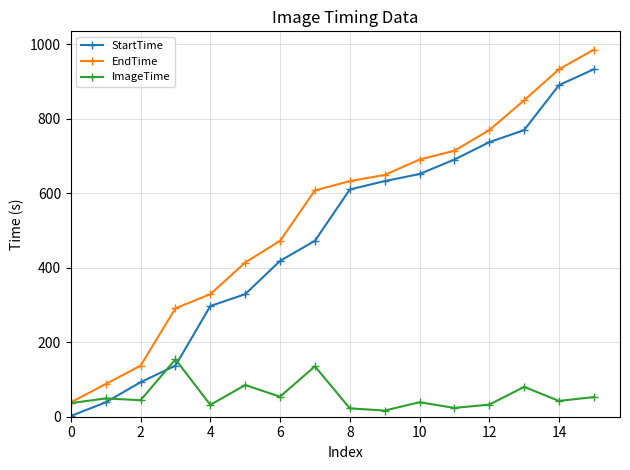

True or false: EndTime and StartTime cross at least once.

False